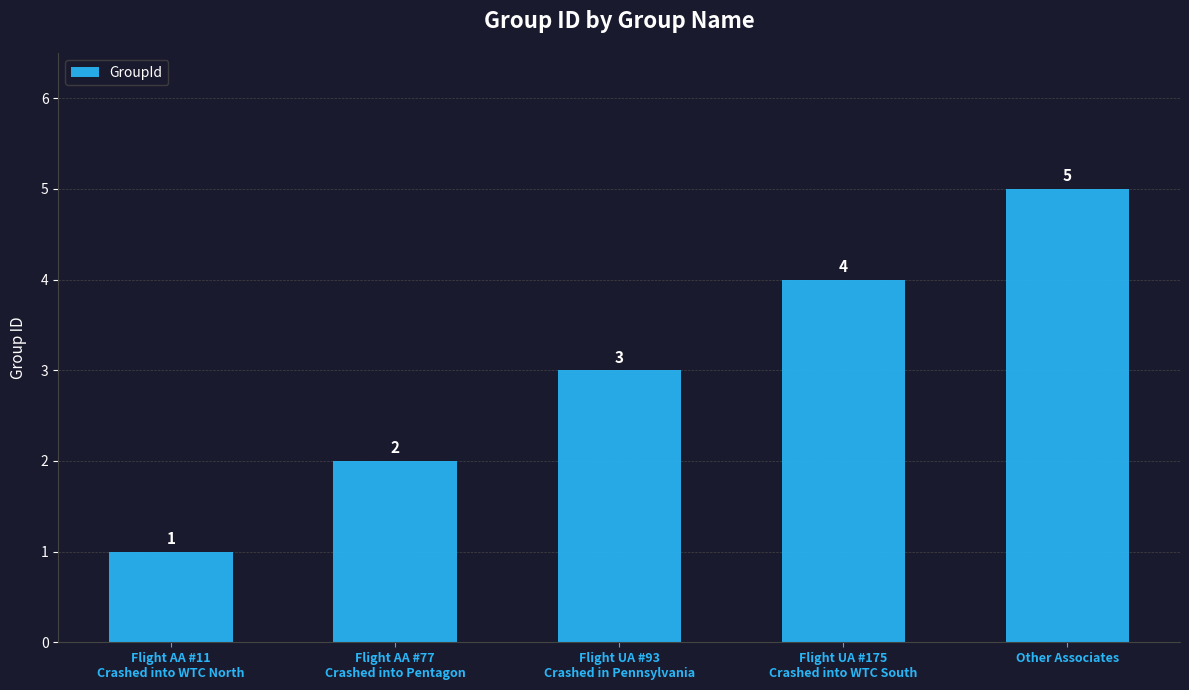

What position from the left is Other Associates?

5